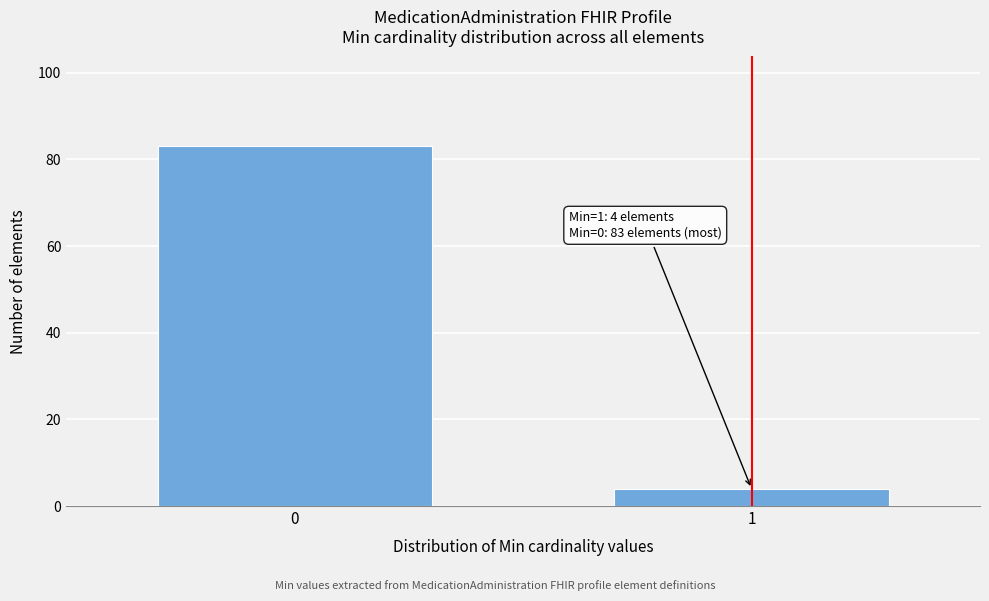

Reading left to right, what are all the values shown in this chart?

0=83	1=4